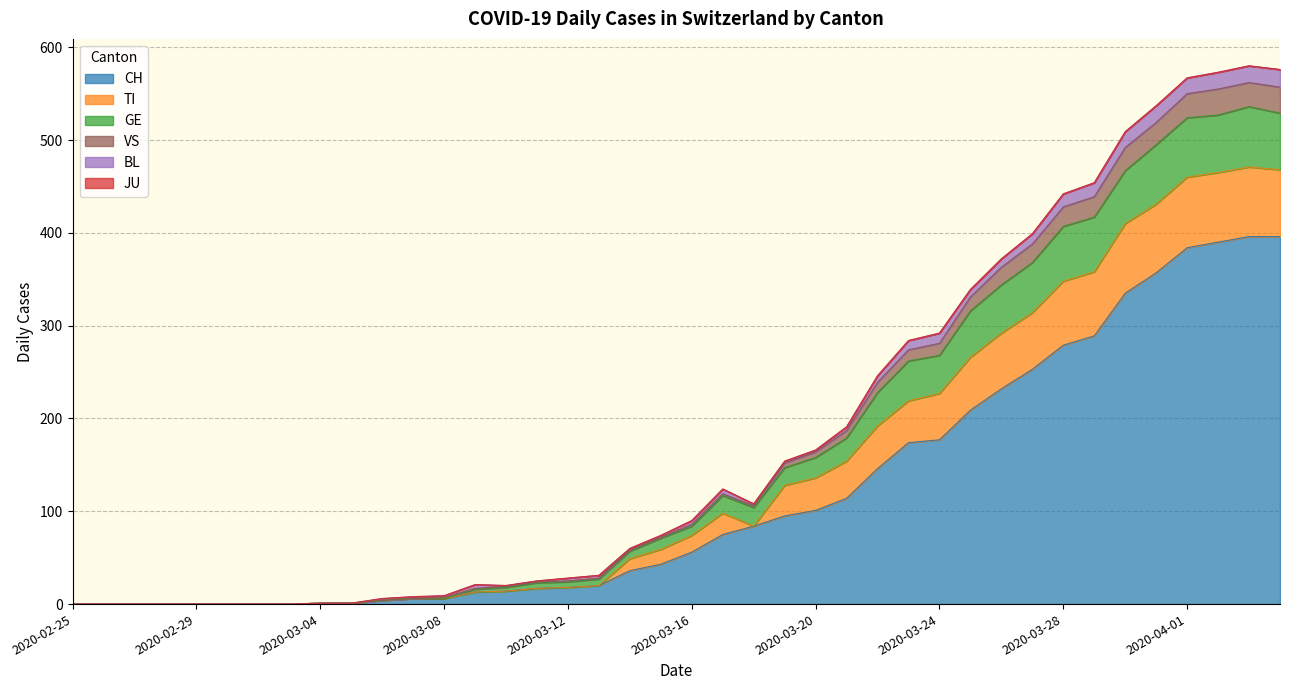

What is the maximum value for CH?

396